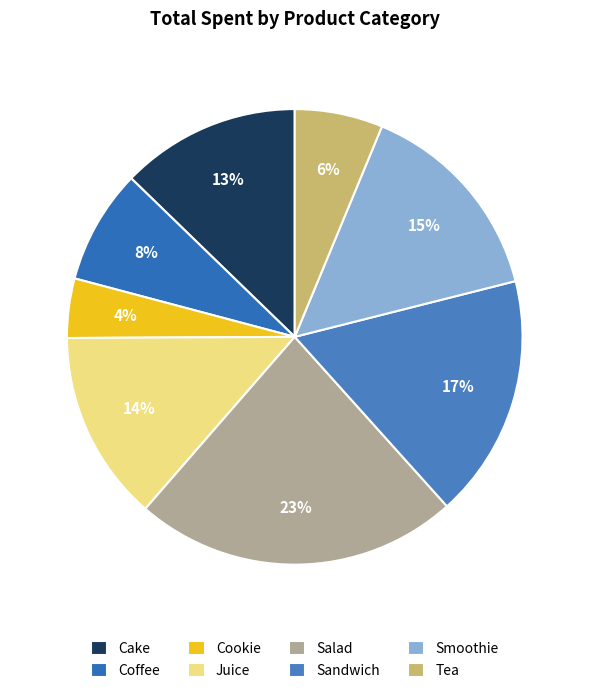

Does Smoothie represent more than half of the total?

No